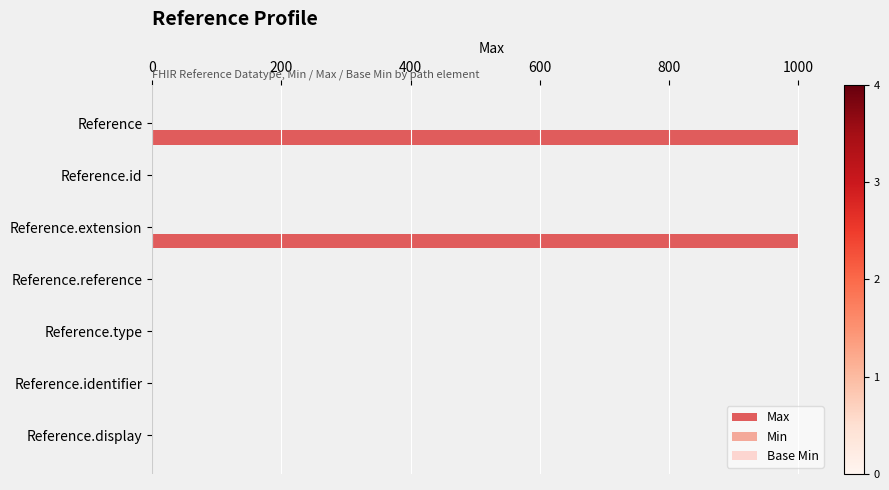

What is the sum of all values?

2002